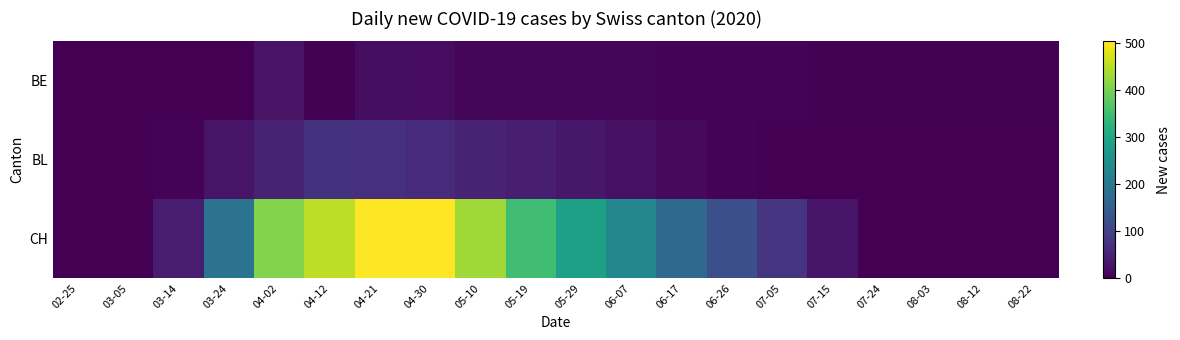

Reading left to right, what are all the values shown in this chart?

BE: 02-25=0	03-05=0	03-14=0	03-24=0	04-02=26	04-12=2	04-21=18	04-30=16	05-10=8	05-19=7	05-29=6	06-07=6	06-17=4	06-26=4	07-05=4	07-15=3	07-24=3	08-03=2	08-12=2	08-22=2
BL: 02-25=0	03-05=0	03-14=4	03-24=28	04-02=51	04-12=71	04-21=70	04-30=61	05-10=51	05-19=42	05-29=32	06-07=23	06-17=13	06-26=4	07-05=0	07-15=0	07-24=0	08-03=0	08-12=0	08-22=0
CH: 02-25=0	03-05=1	03-14=40	03-24=191	04-02=408	04-12=453	04-21=503	04-30=503	05-10=432	05-19=349	05-29=286	06-07=232	06-17=172	06-26=123	07-05=78	07-15=28	07-24=0	08-03=0	08-12=0	08-22=0